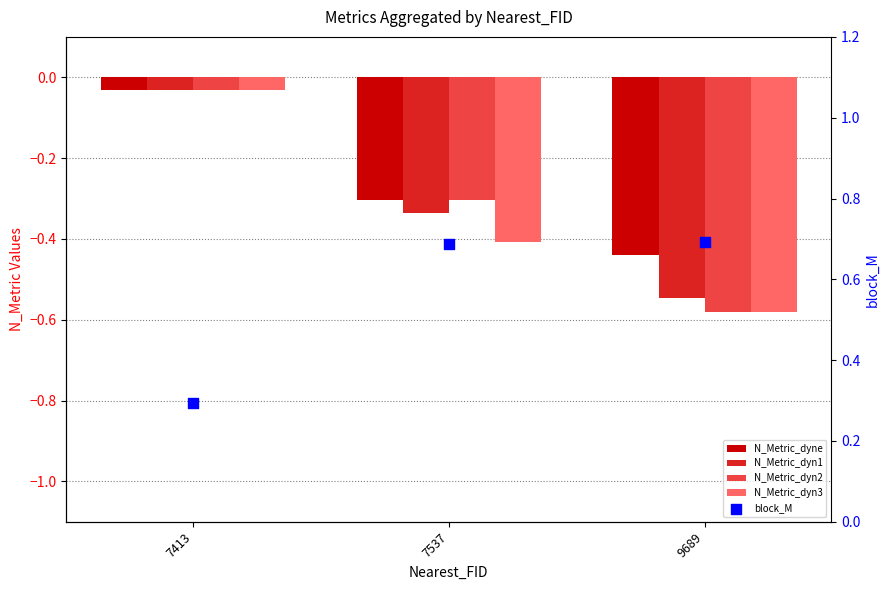

At which category is the sum across all series the highest?

7413